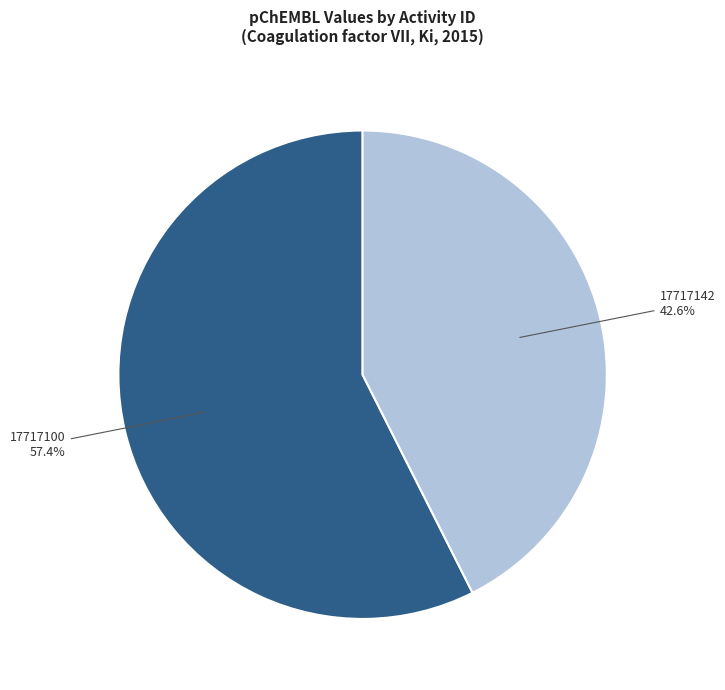

Does any single category account for the majority?

Yes